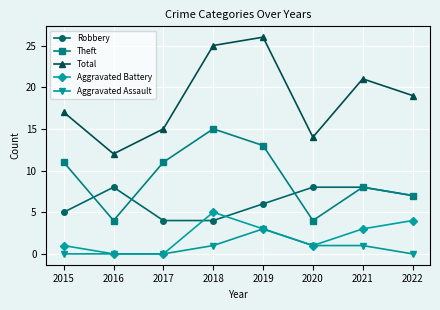

What is the value of the Total point at the 6th from the left?

14